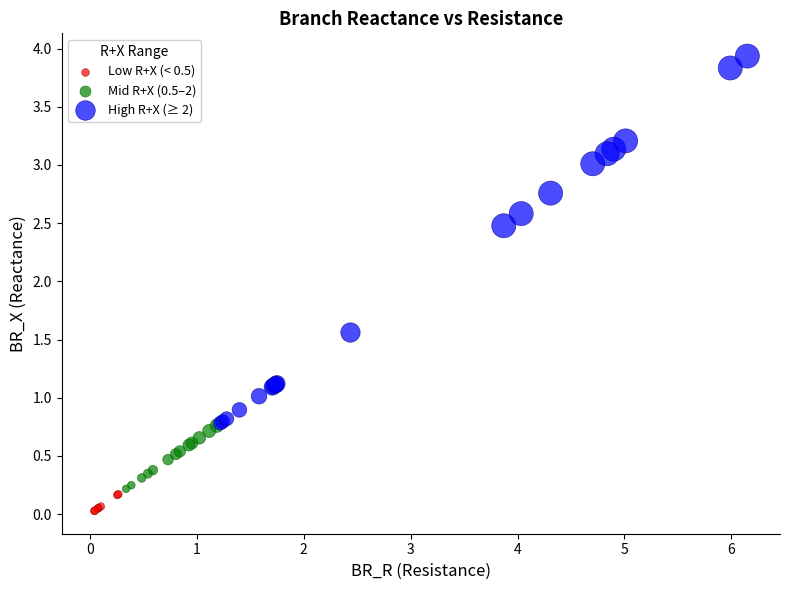

Which series contains the highest Y value?

High R+X (≥ 2)